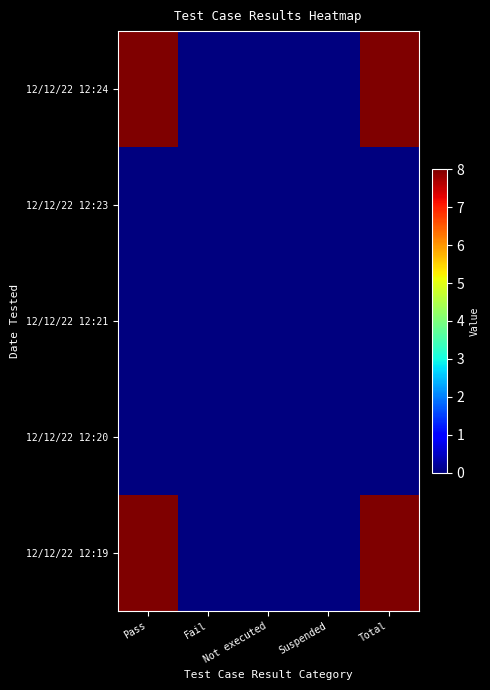

What is the maximum value shown in the chart?

8